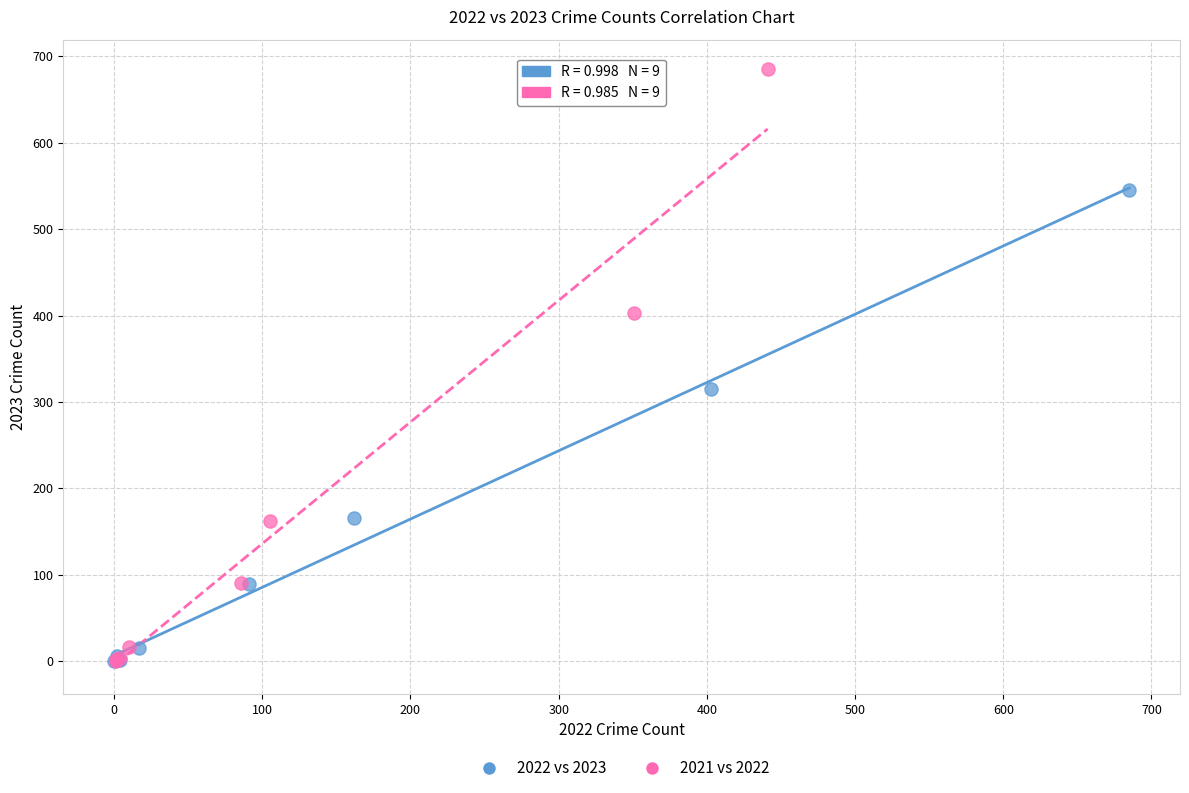

Which series has the largest Y range (max minus min)?

2021 vs 2022